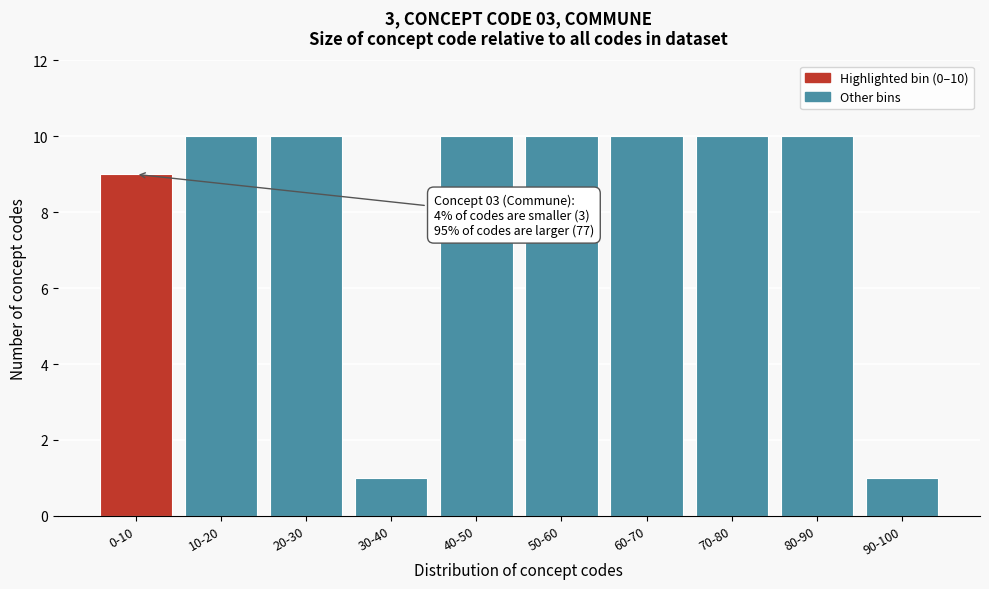

Reading right to left, transcribe all the data shown in this chart.

1	10	10	10	10	10	1	10	10	9